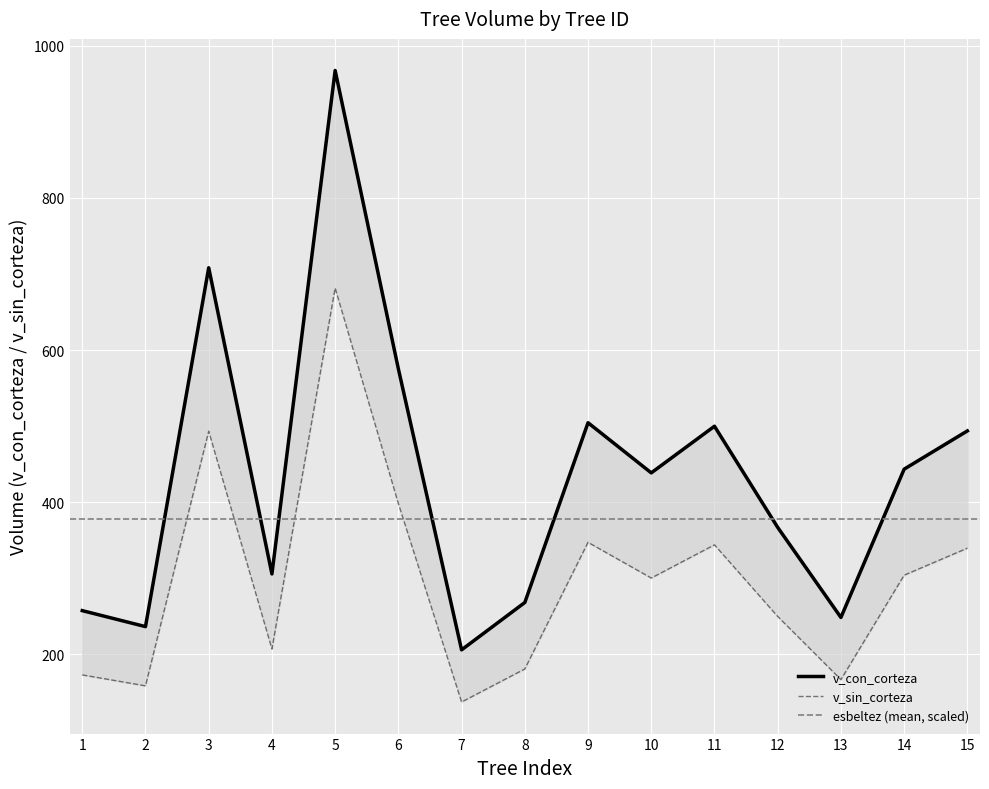

True or false: v_sin_corteza and v_con_corteza cross at least once.

False